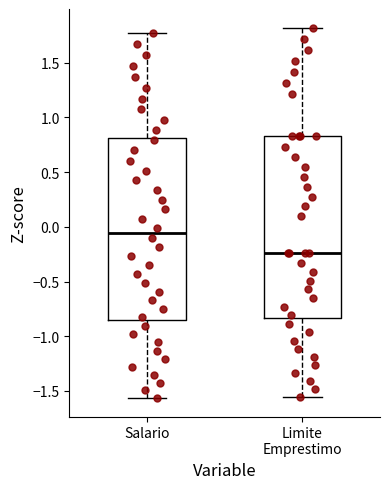

Reading left to right, transcribe this box plot: for each box, give where its median line is, the range the box spans, and where its two whiskers end, as read against the y-axis. The values are not printed on the chart, so give them approximately, as read against the axis.

Salario: median -0.05, box -0.85 to 0.80, whiskers -1.55 to 1.75
Limite Emprestimo: median -0.25, box -0.85 to 0.85, whiskers -1.55 to 1.80